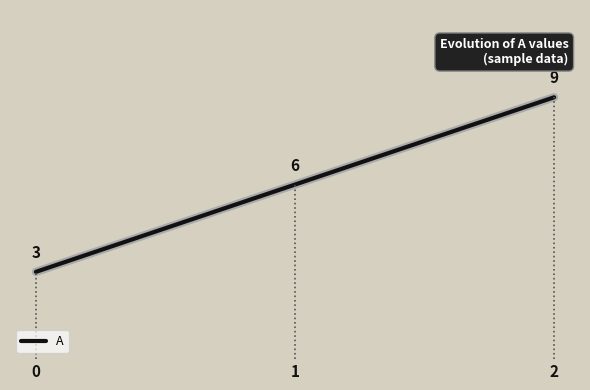

Is it true that the value at 2 is 16?

False